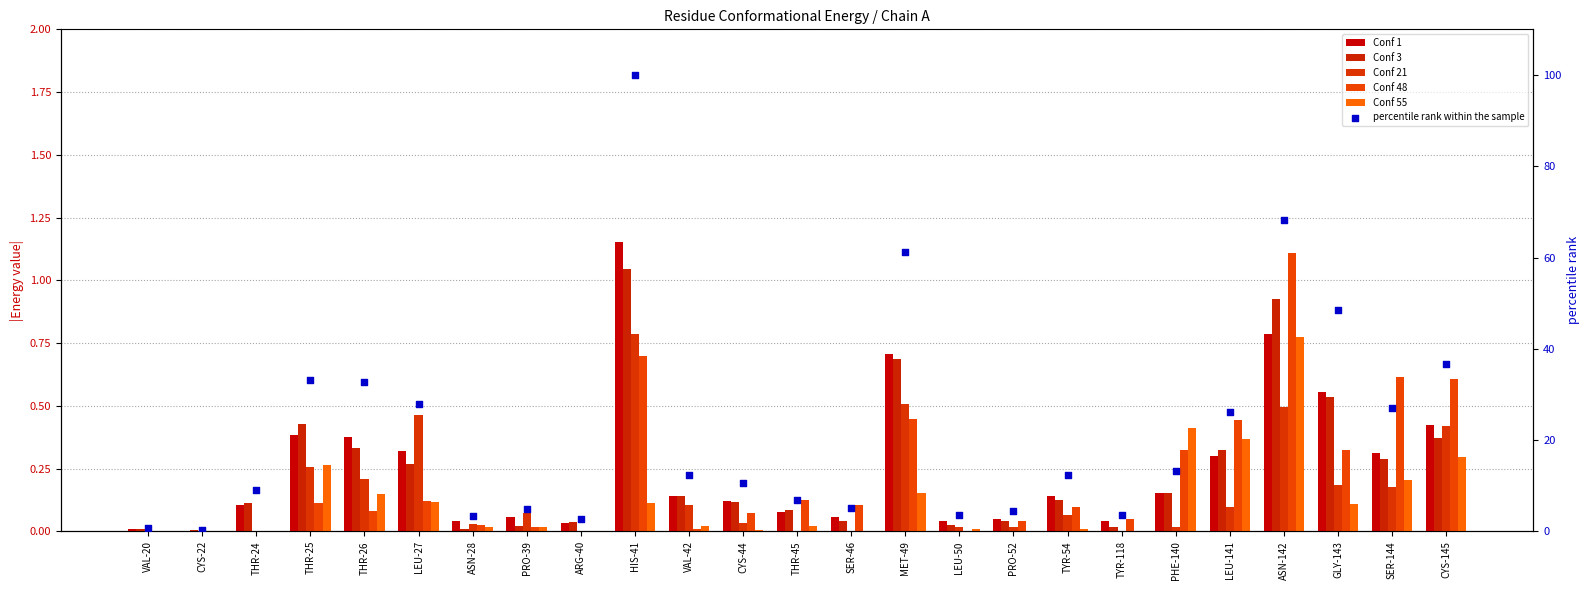

Which series reaches the maximum Y coordinate?

percentile rank within the sample